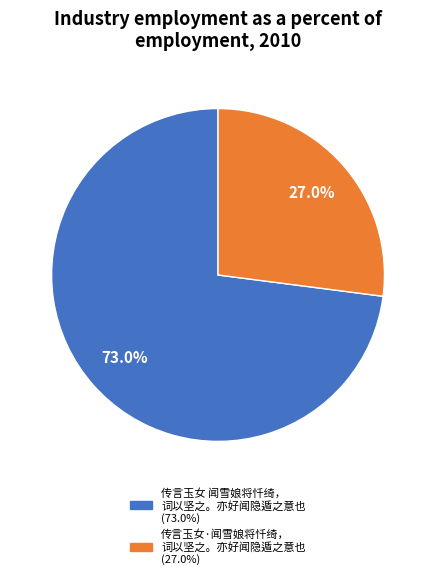

Is there a majority slice in this chart?

Yes